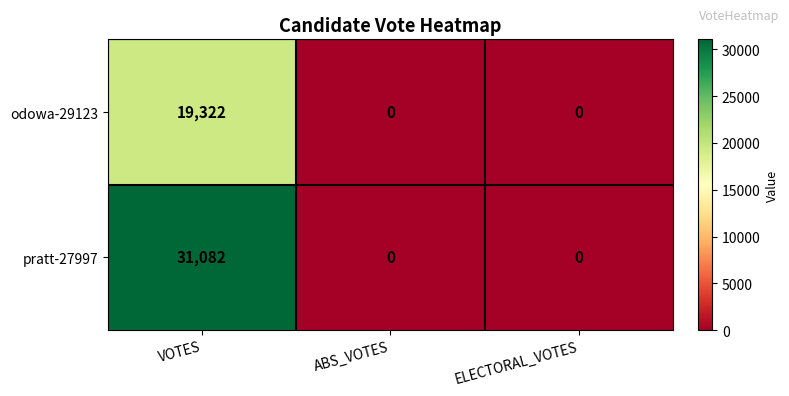

Which series has the widest spread of values?

pratt-27997